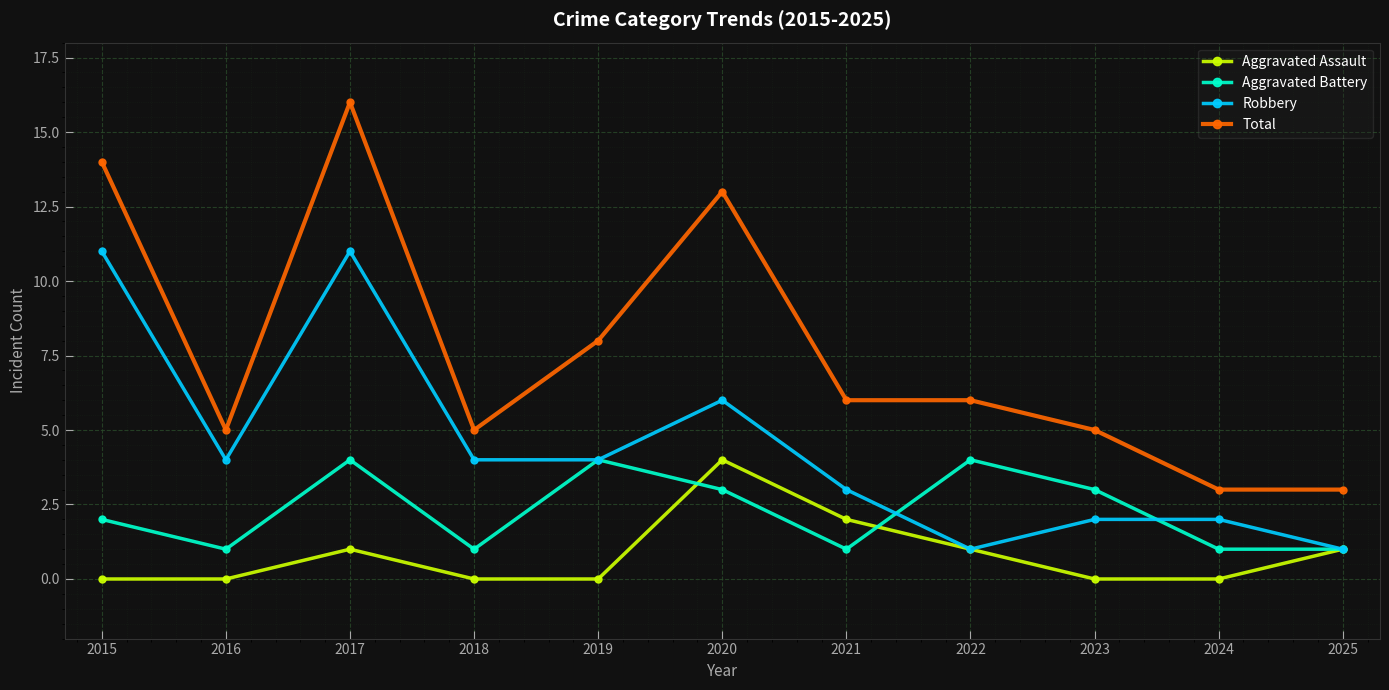

True or false: Aggravated Assault and Total intersect in this chart.

False